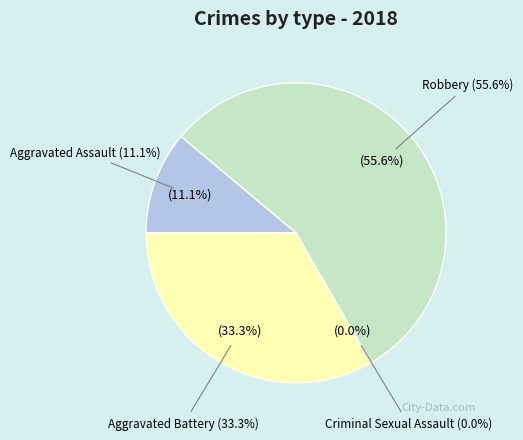

To the nearest percent, what is the difference between the Aggravated Assault and Aggravated Battery slice percentages?

22%